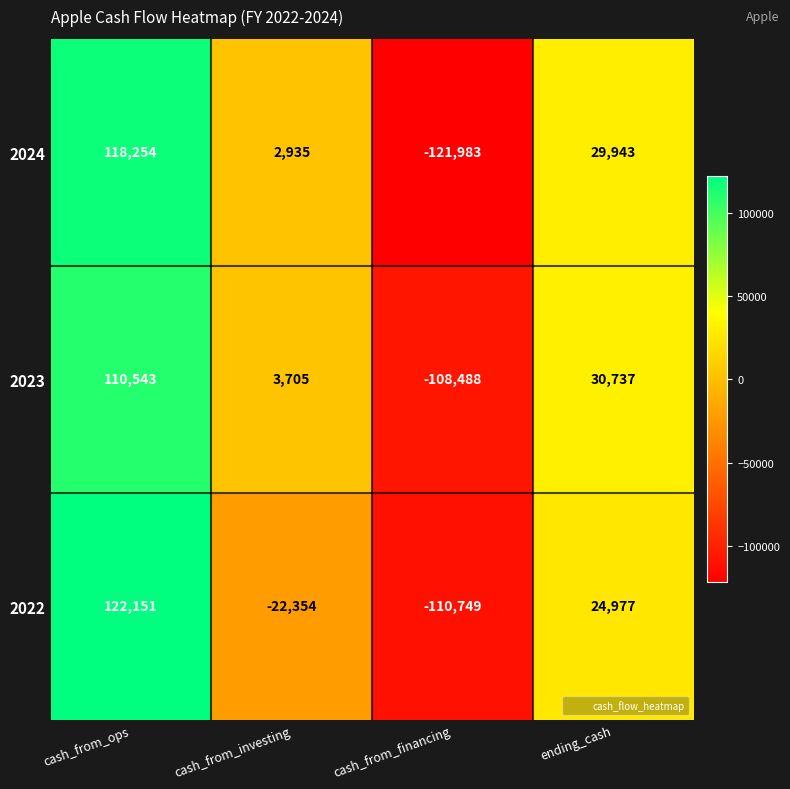

At cash_from_investing, list the series in order from smallest to largest.

2022, 2024, 2023